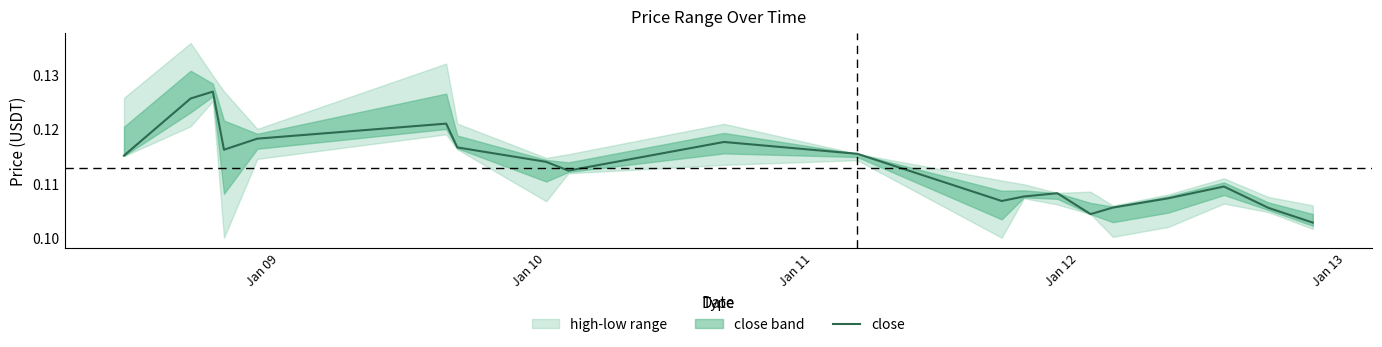

Is it true that the value at 5 is 0.2?

False